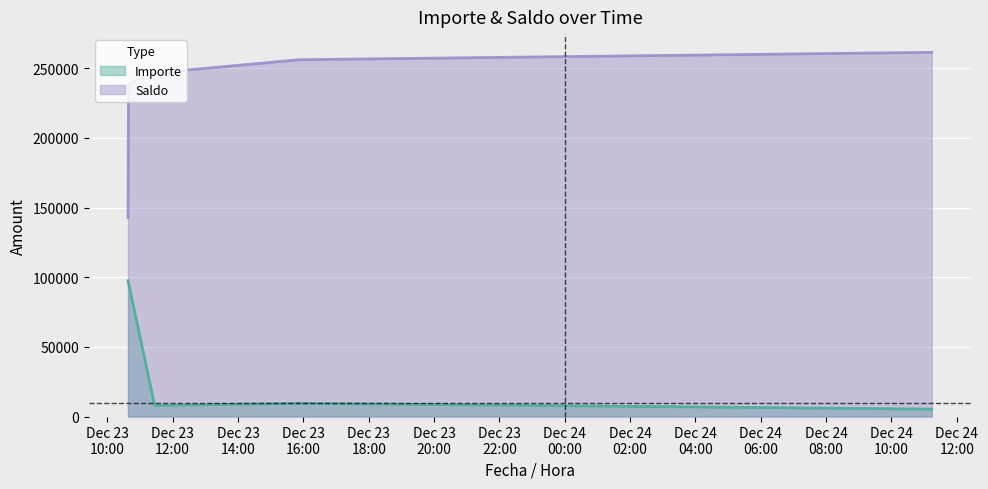

True or false: Importe and Saldo intersect in this chart.

False